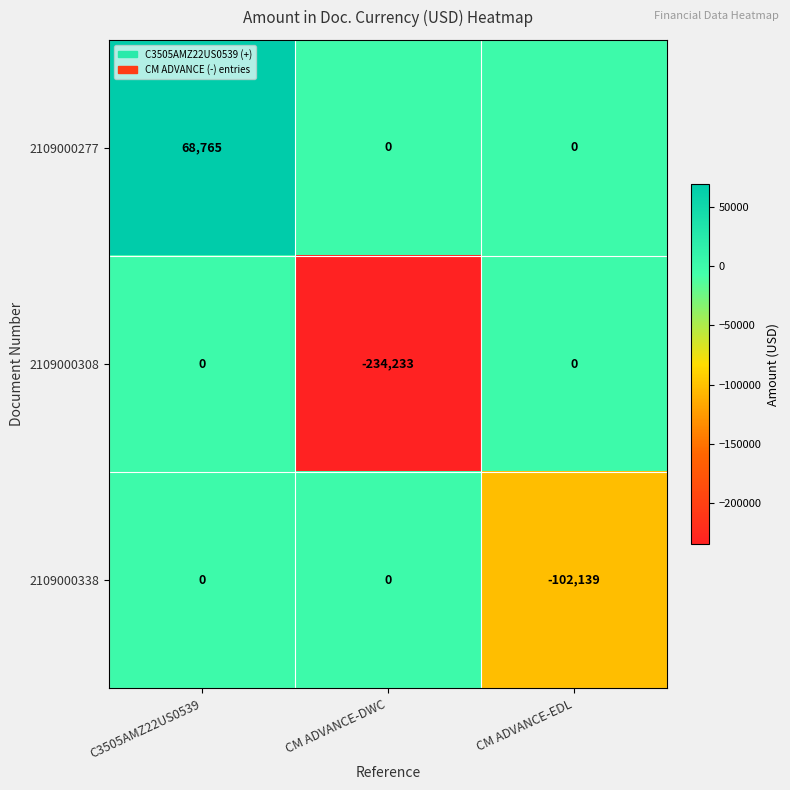

How many 2109000338 values are between -102139 and 0?

3